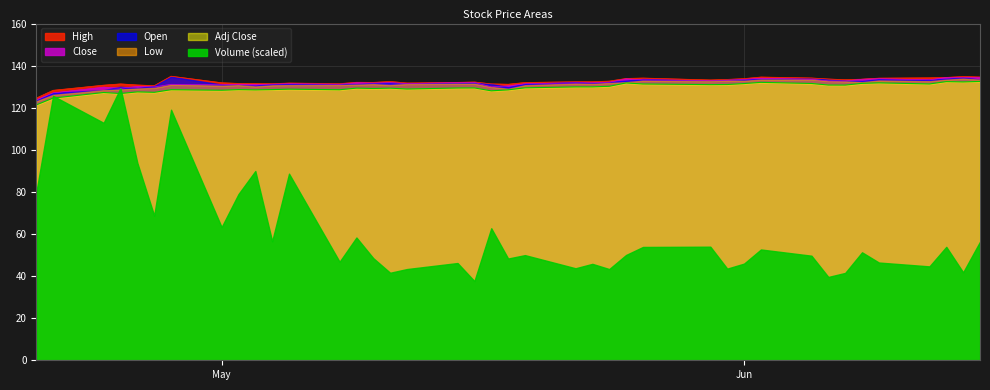

Is it true that Close equals 182.9 at 13?

False